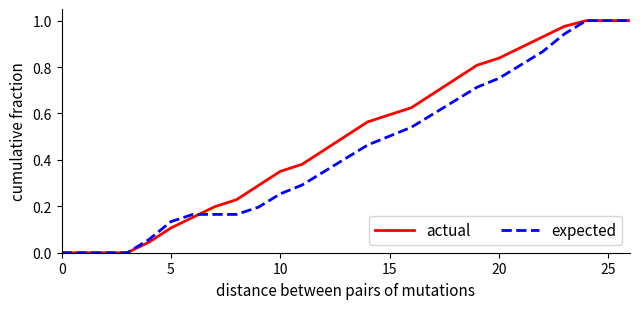

Rank the series by their average value, from lowest to highest.

expected, actual